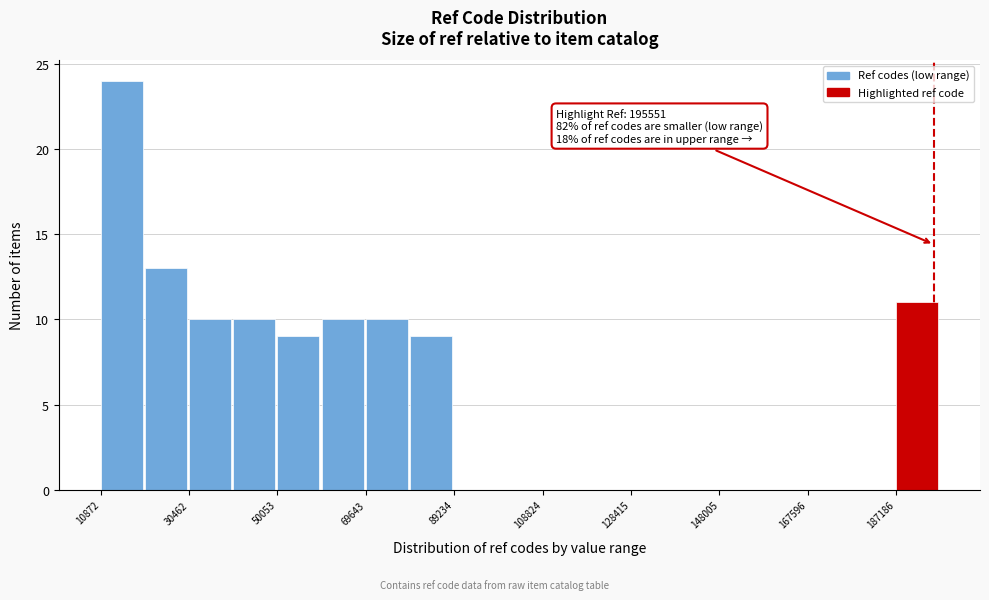

Which range on the x-axis has the tallest bar?

10000 to 20000